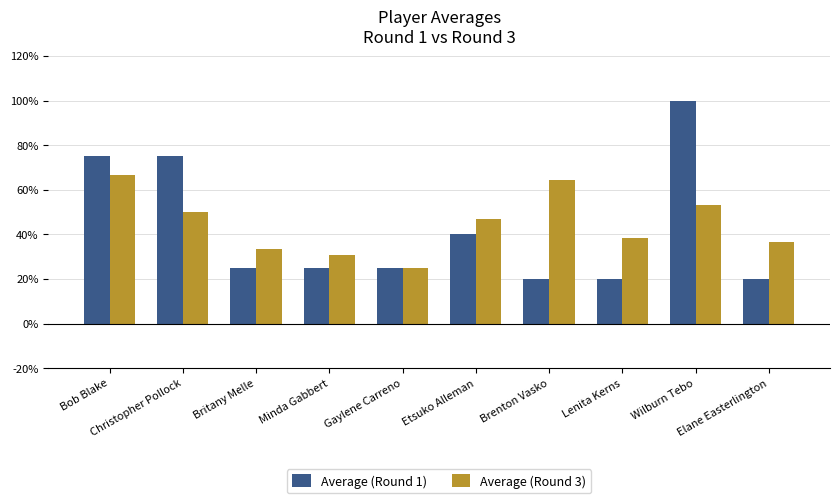

Which series changed the most between Christopher Pollock and Etsuko Alleman?

Average (Round 1)